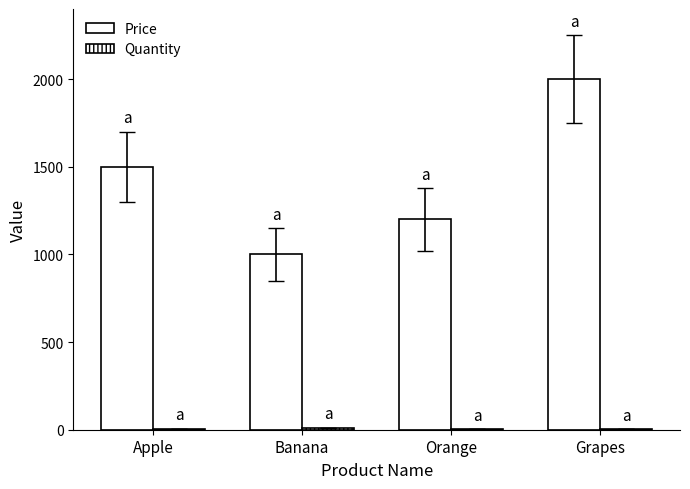

Which series has the largest total across all categories?

Price